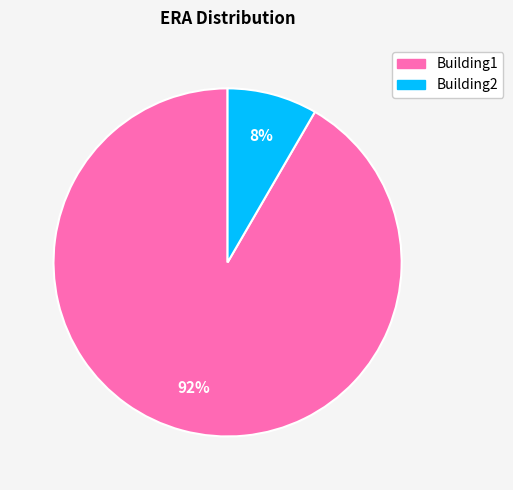

What is the smallest slice in the pie chart?

Building2